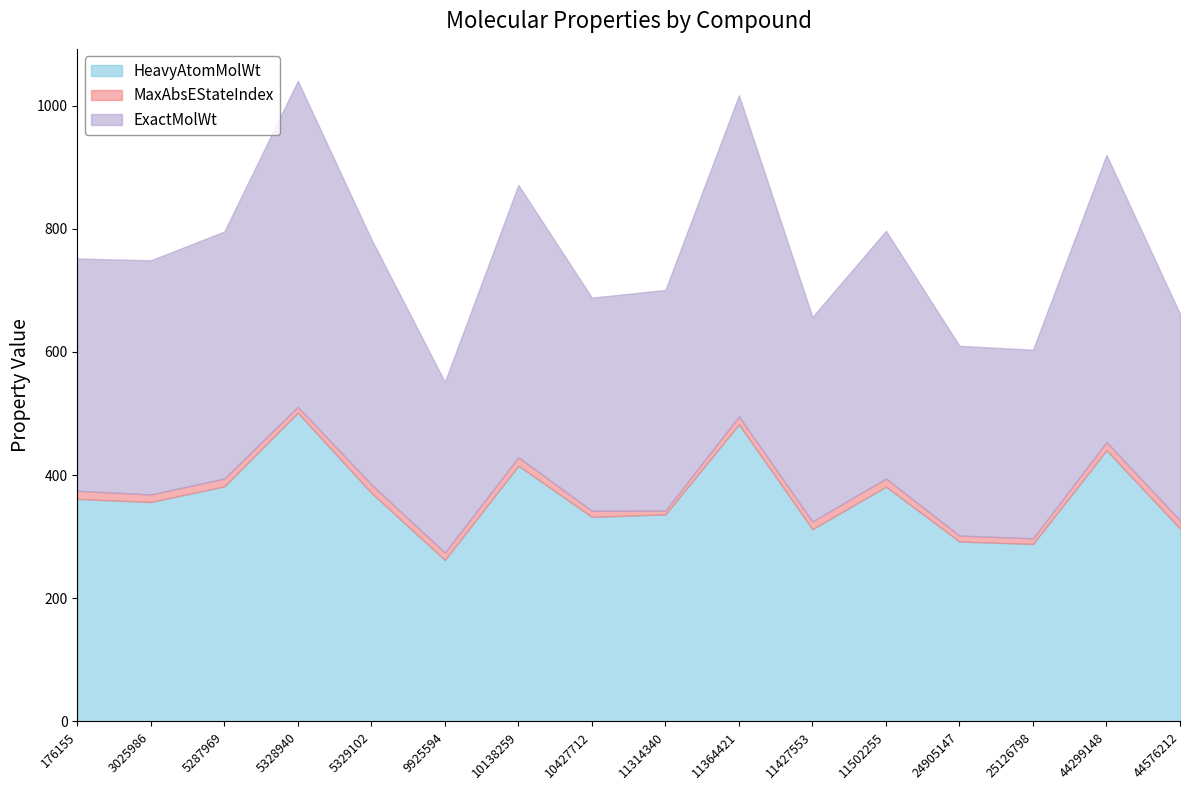

In ExactMolWt, how many points are lower than both neighbors (excluding endpoints)?

5